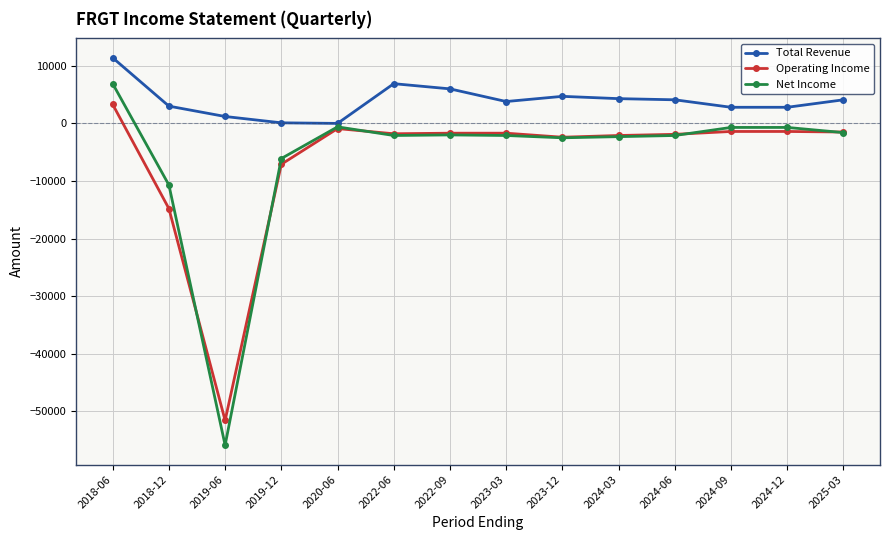

What is the lowest value of the Operating Income series?

-51600